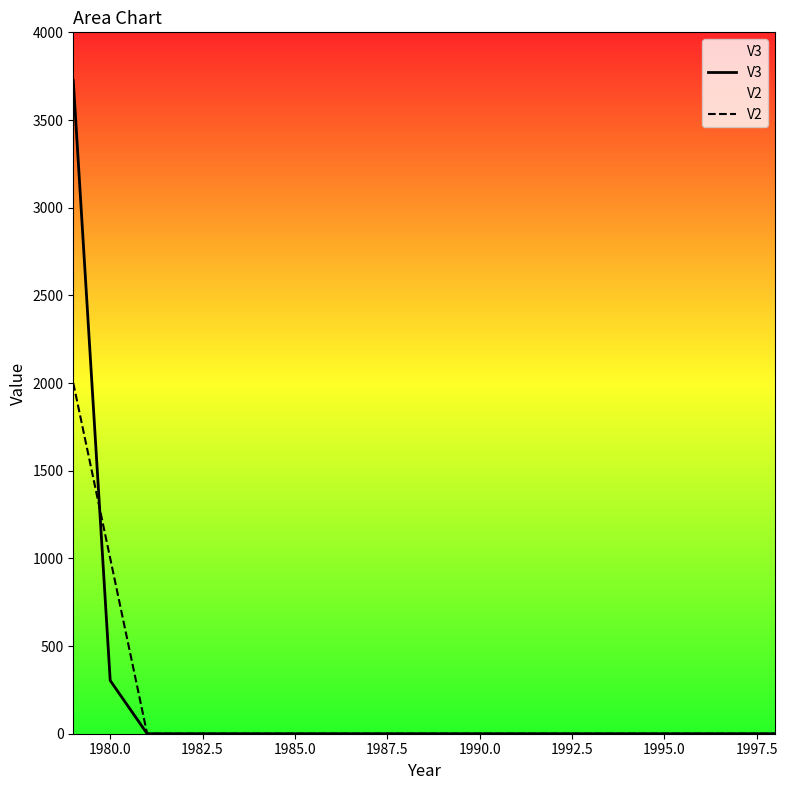

Which series has the widest spread of values?

V3